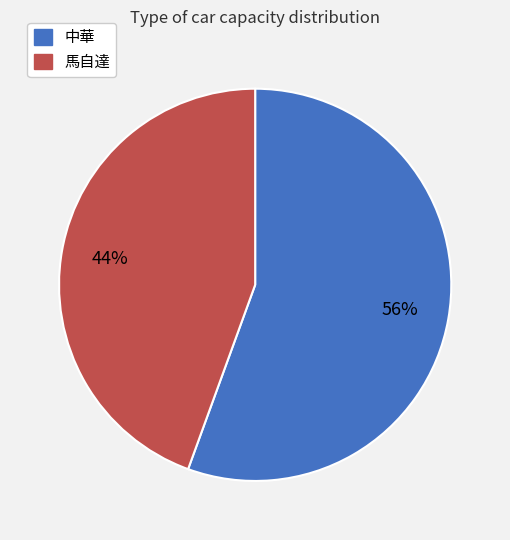

Is the sum of 中華 and 馬自達 greater than half?

Yes